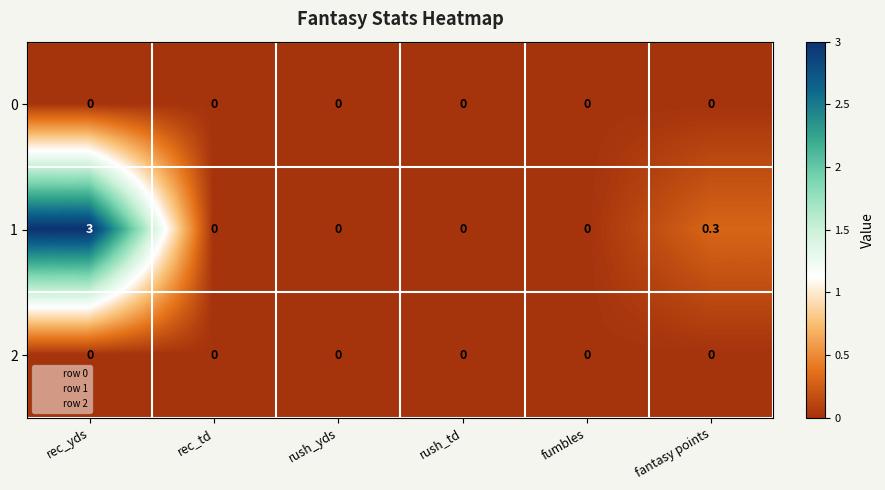

Which series has the largest range (max minus min)?

1